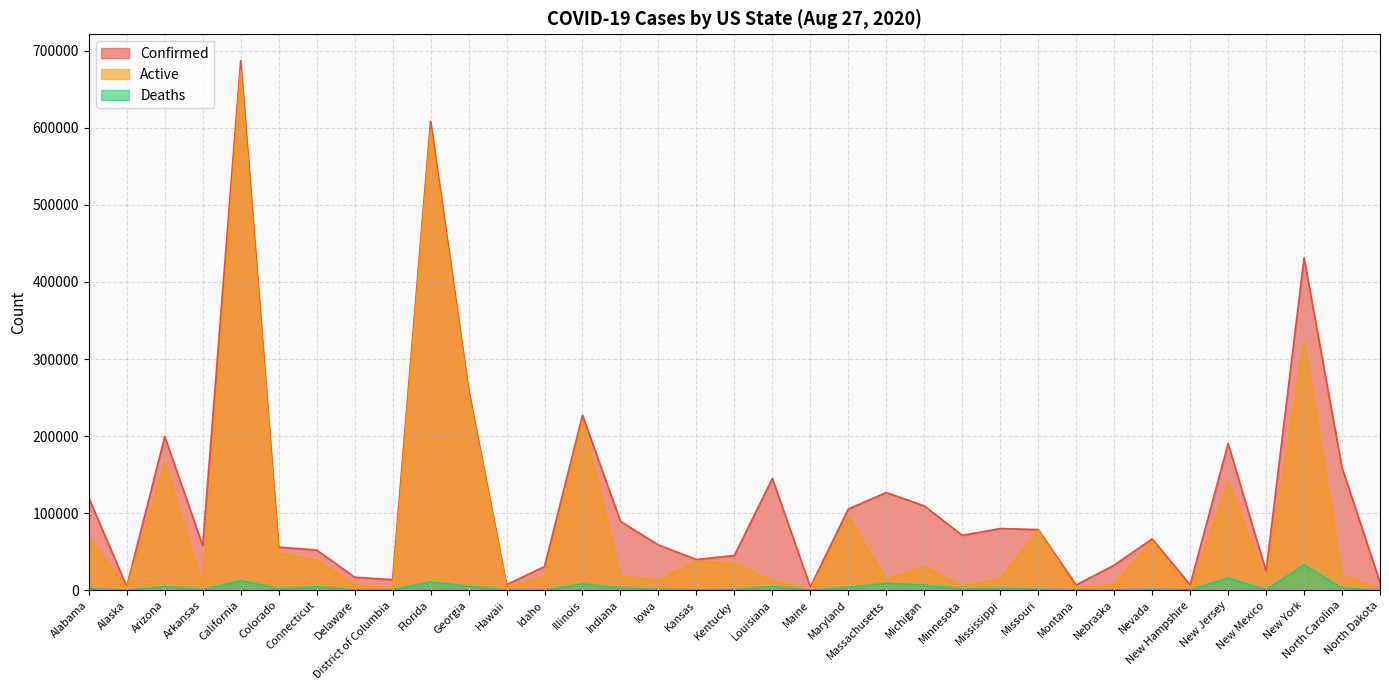

In Confirmed, how many points are higher than both neighbors (excluding endpoints)?

10